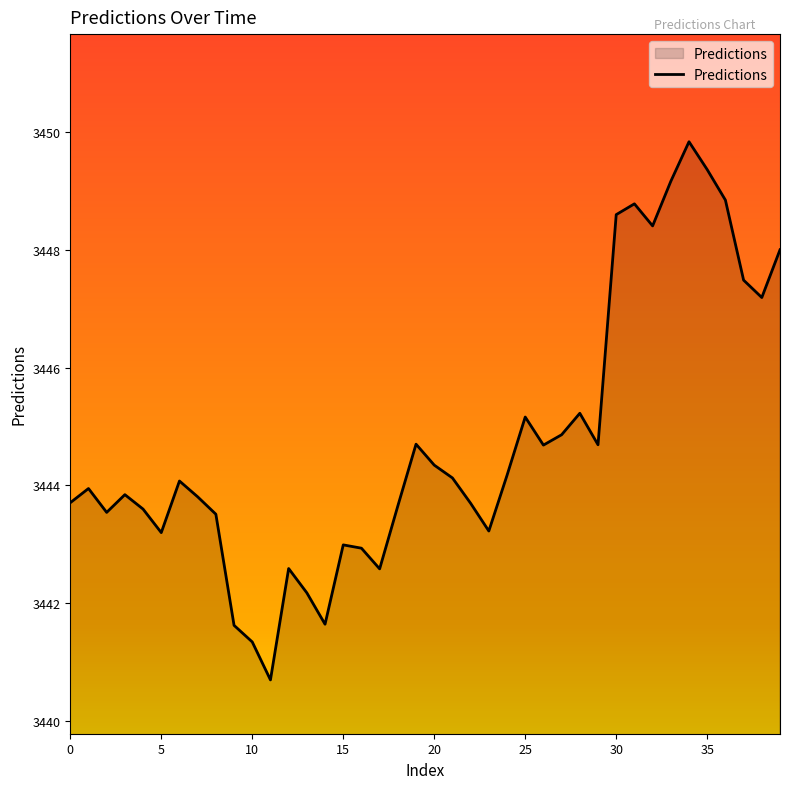

How many lines are shown in the chart?

1